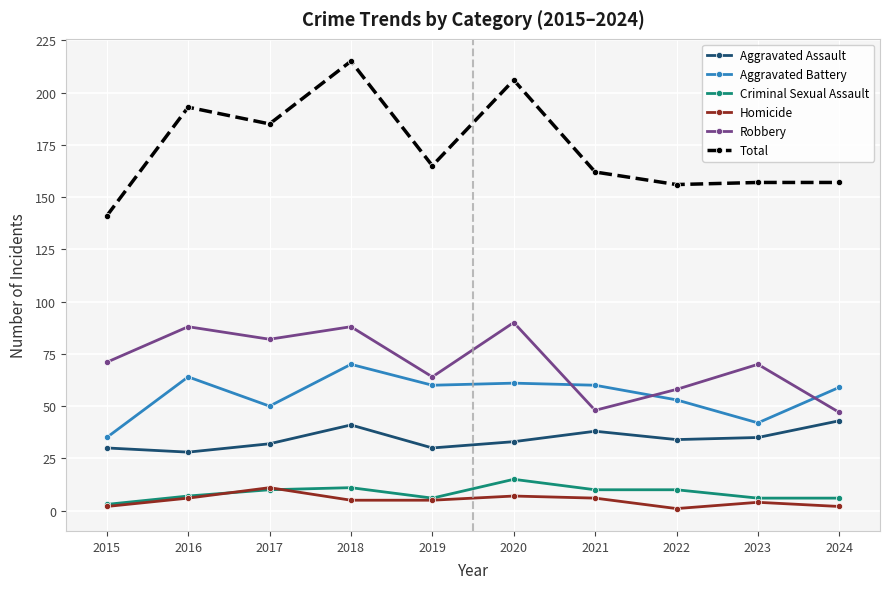

What is the value of the Robbery point at the 7th from the left?

48